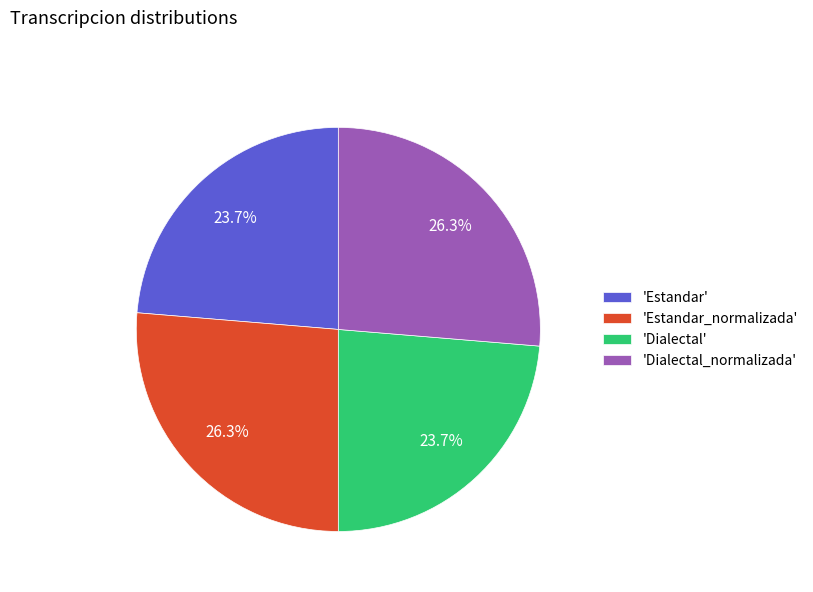

Does any single category account for the majority?

No